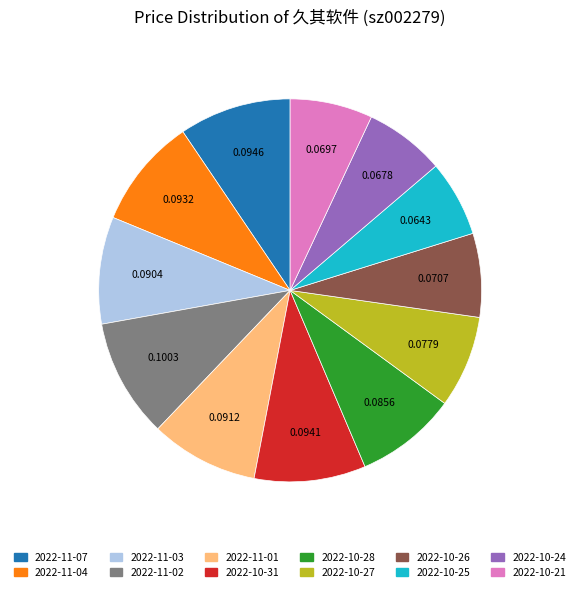

Is 2022-10-21 the majority of the pie?

No